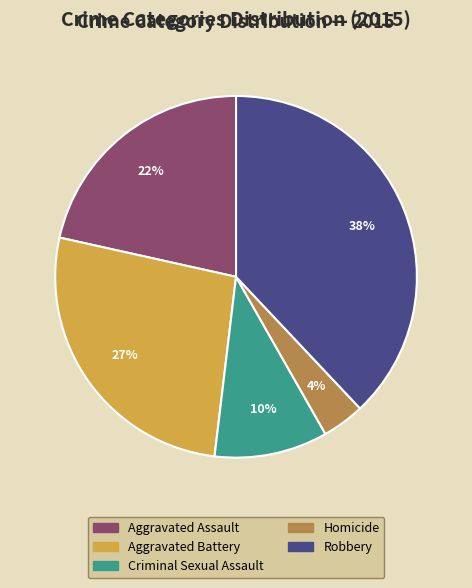

Is the sum of Aggravated Assault and Criminal Sexual Assault greater than half?

No